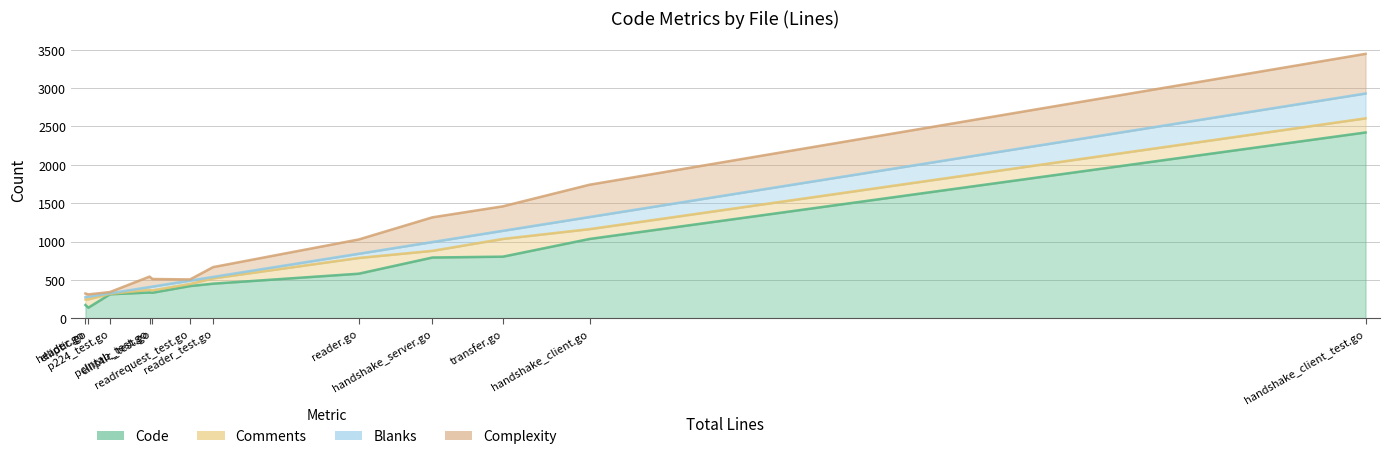

True or false: Complexity and Code intersect in this chart.

False